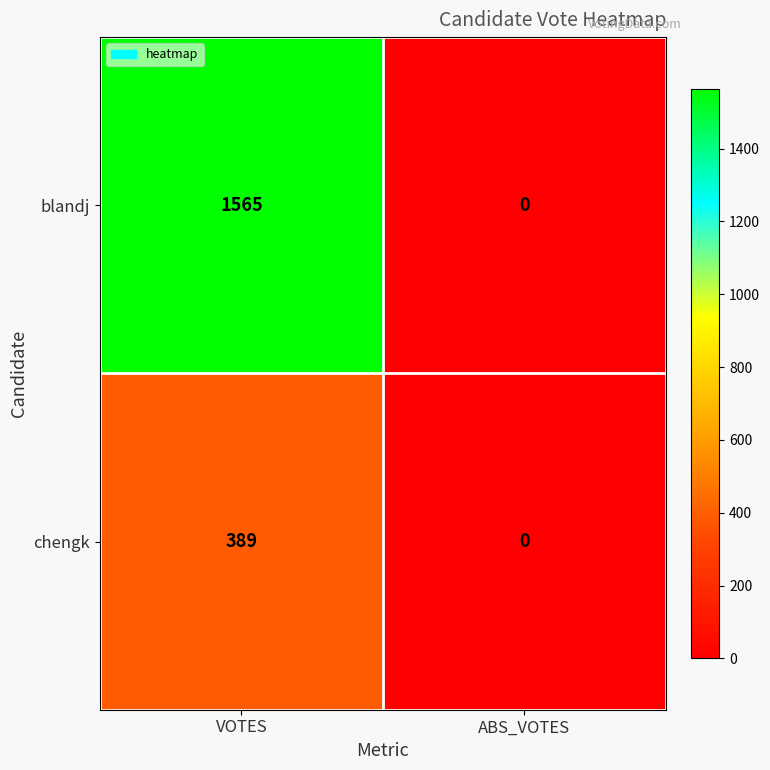

What is the approximate value of chengk at VOTES, to the nearest 50?

400